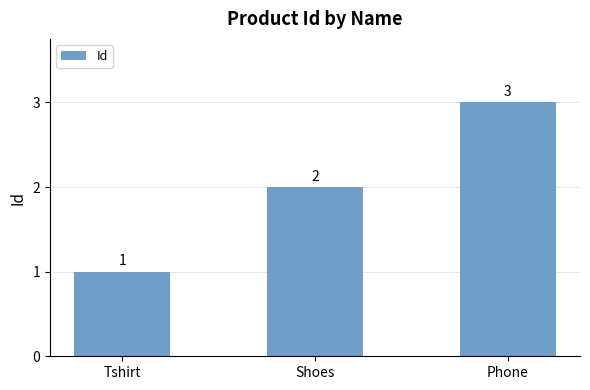

What is the change in value from Tshirt to Phone?

+2